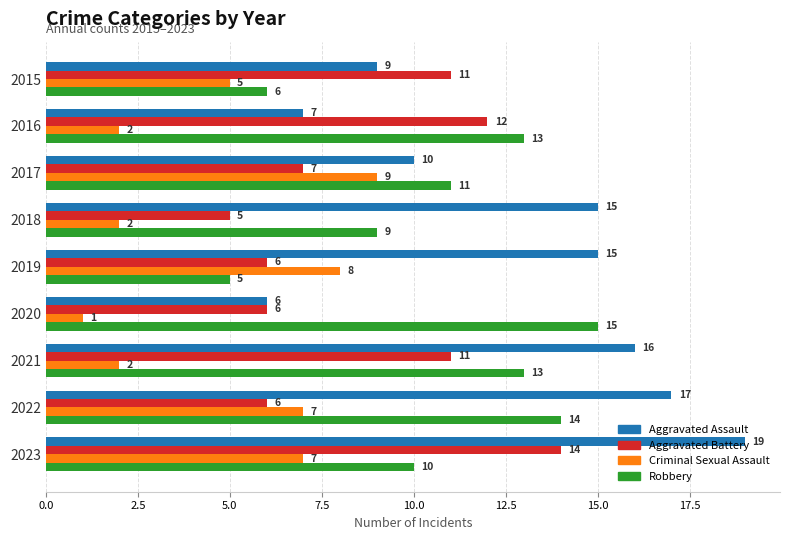

Is it true that Aggravated Battery equals 4 at 2023?

False